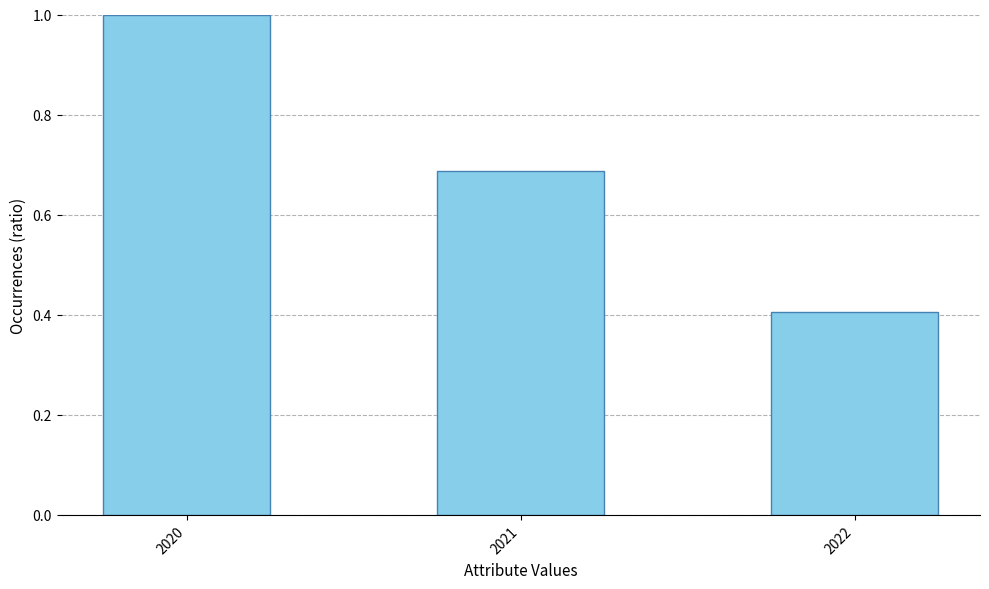

What is the difference between the maximum and minimum values?

0.6